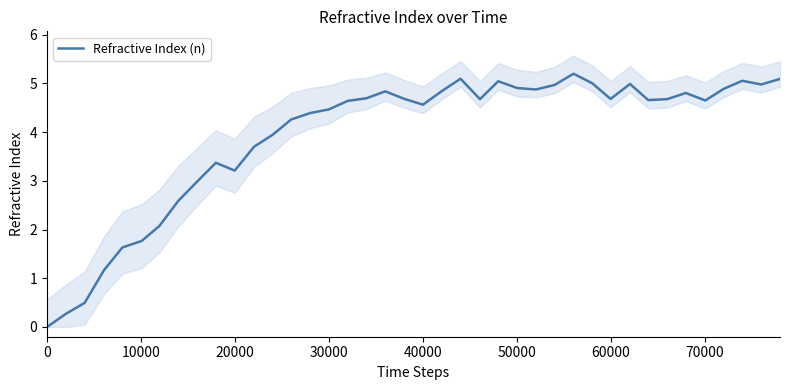

How many lines are shown in the chart?

1